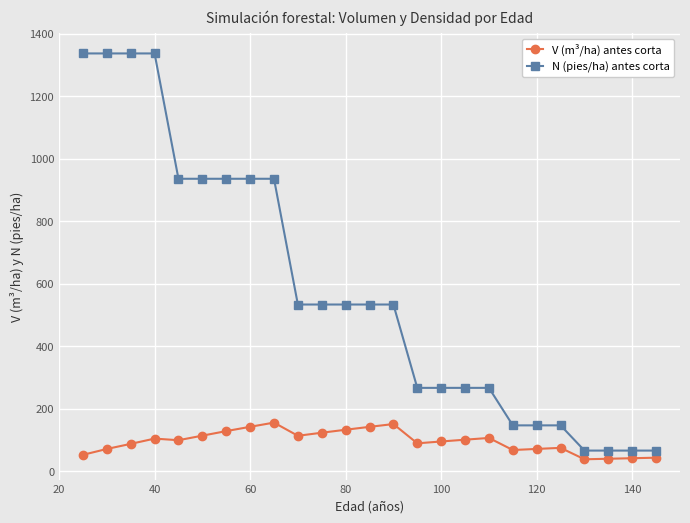

What is the difference between the maximum and minimum values in the V (m³/ha) antes corta series?

117.4